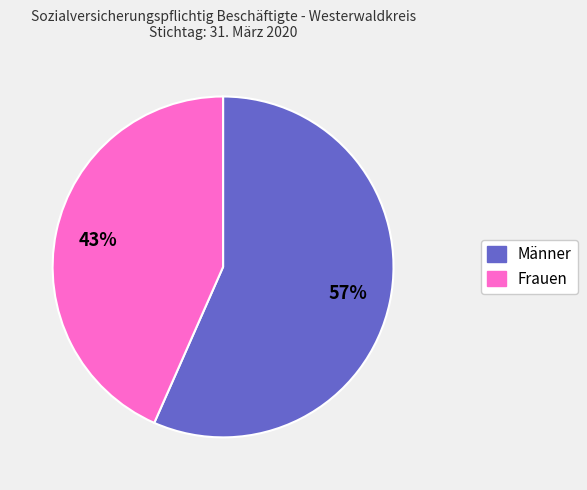

Between Frauen and Männer, which is larger?

Männer